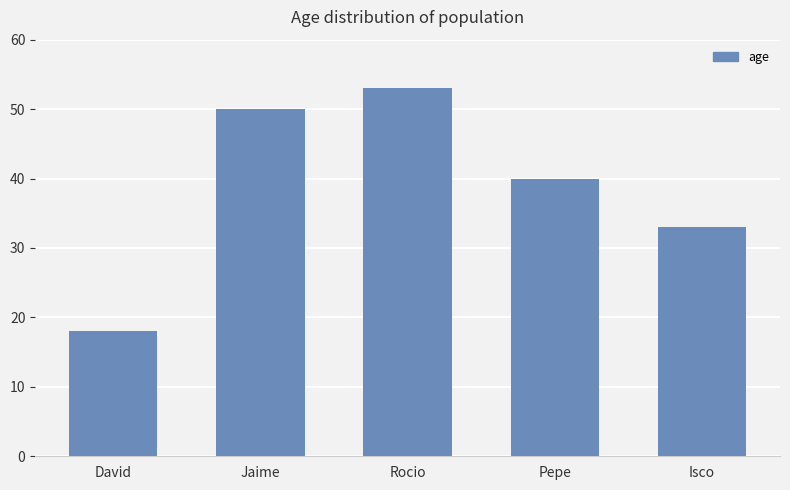

How many series are shown in this chart?

1